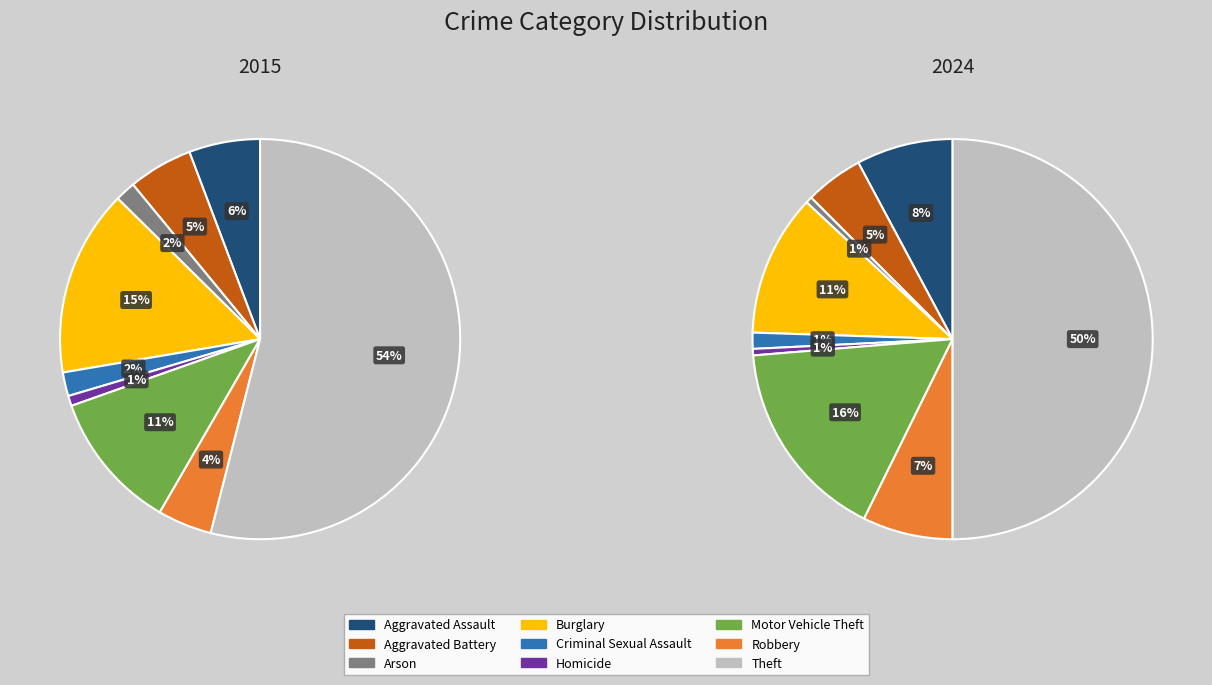

Between Homicide and Theft, which is larger?

Theft